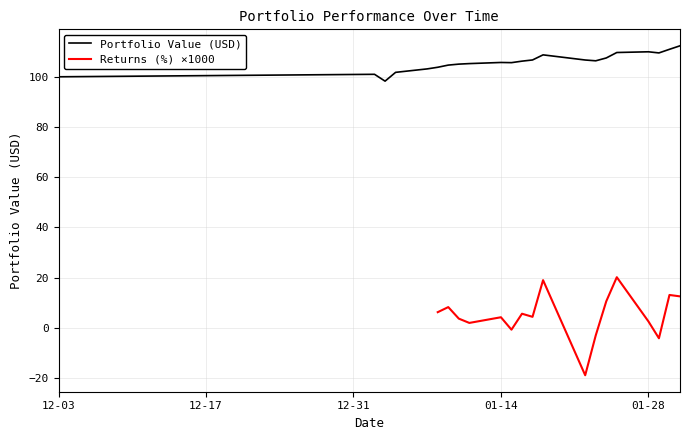

Where is the first local maximum?

2019-01-02